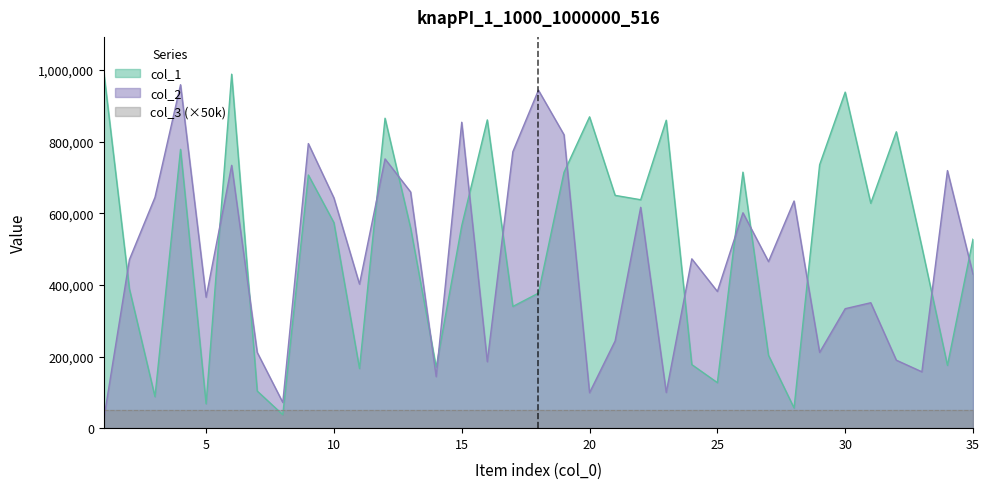

Is it true that col_2 equals 392240 at 21?

False